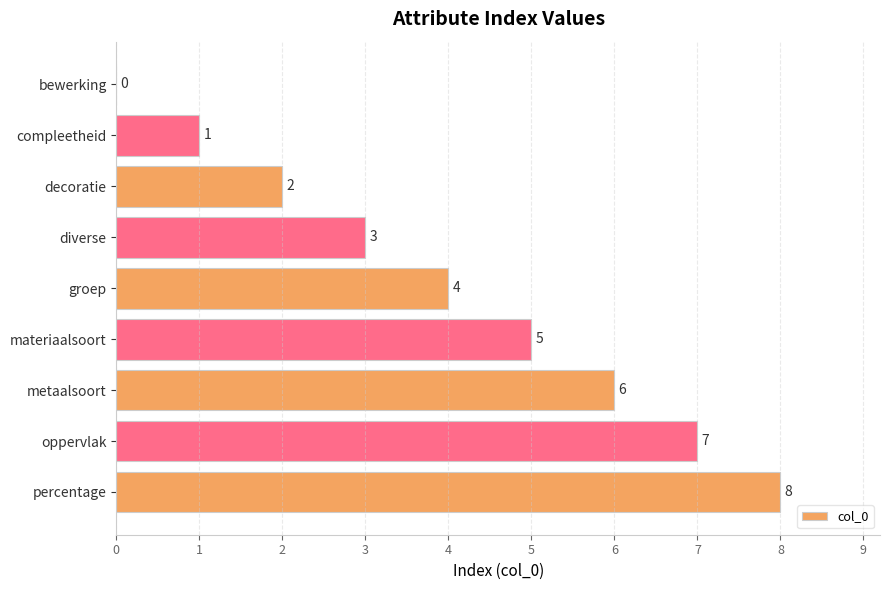

Approximately how many times larger is the value at percentage compared to diverse?

2.7